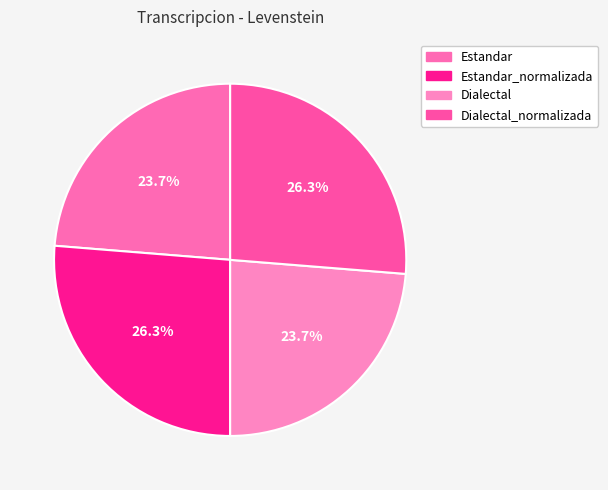

Which slice is the smallest?

Estandar